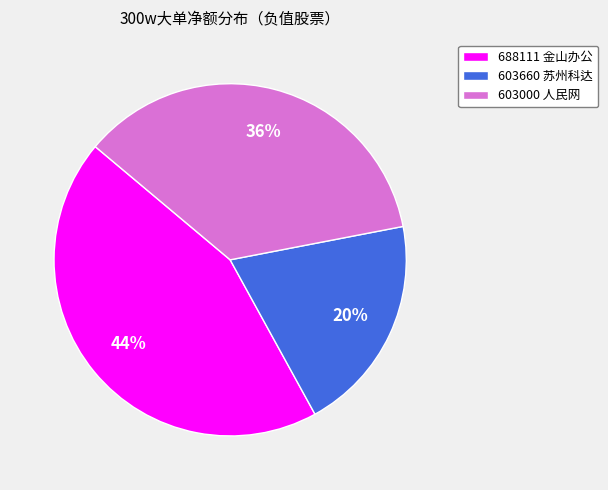

Is the sum of 603660 苏州科达 and 688111 金山办公 greater than half?

Yes